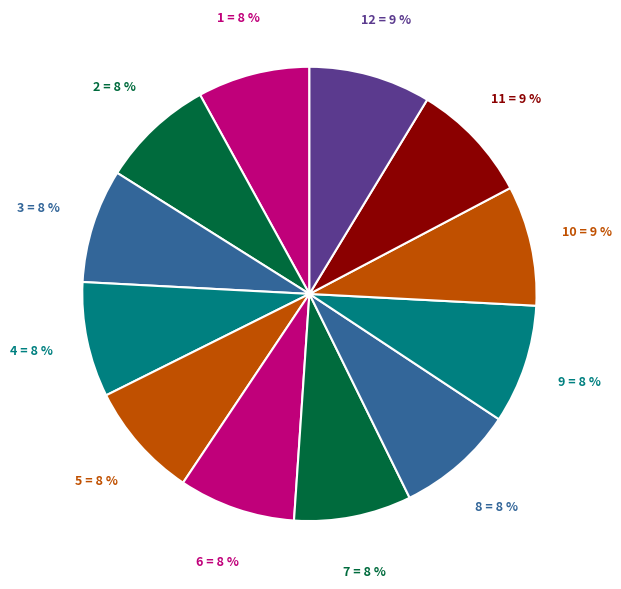

Is it true that 8 is 16% of the pie?

False